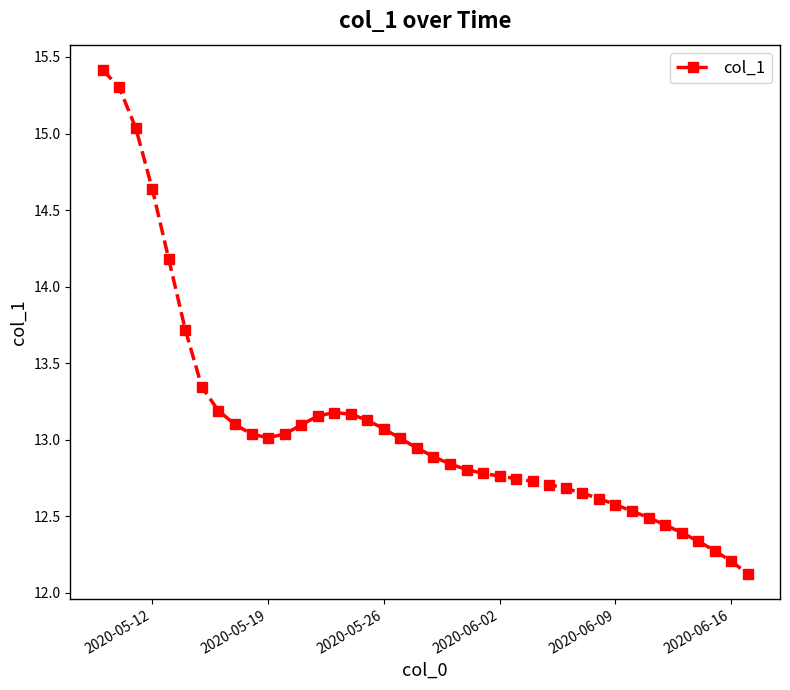

What is the value of the 5th point from the left?

14.2